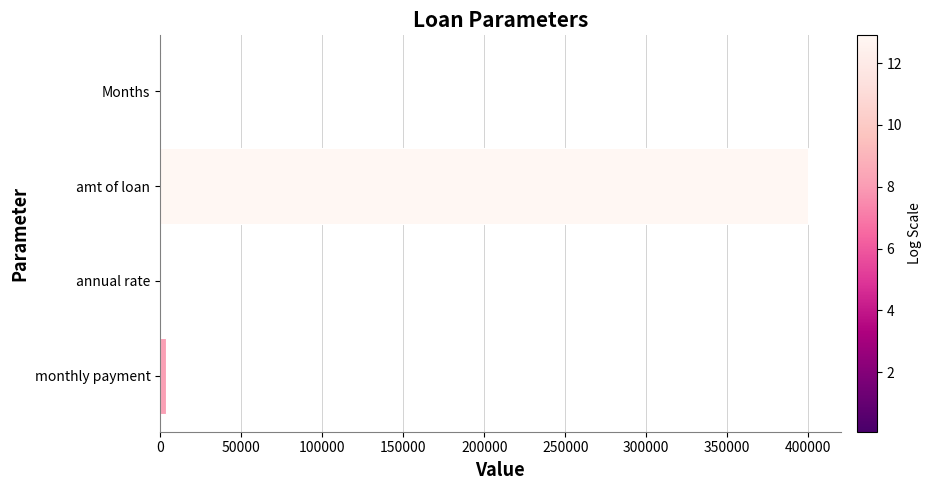

What is the sum of all values?

403563.7